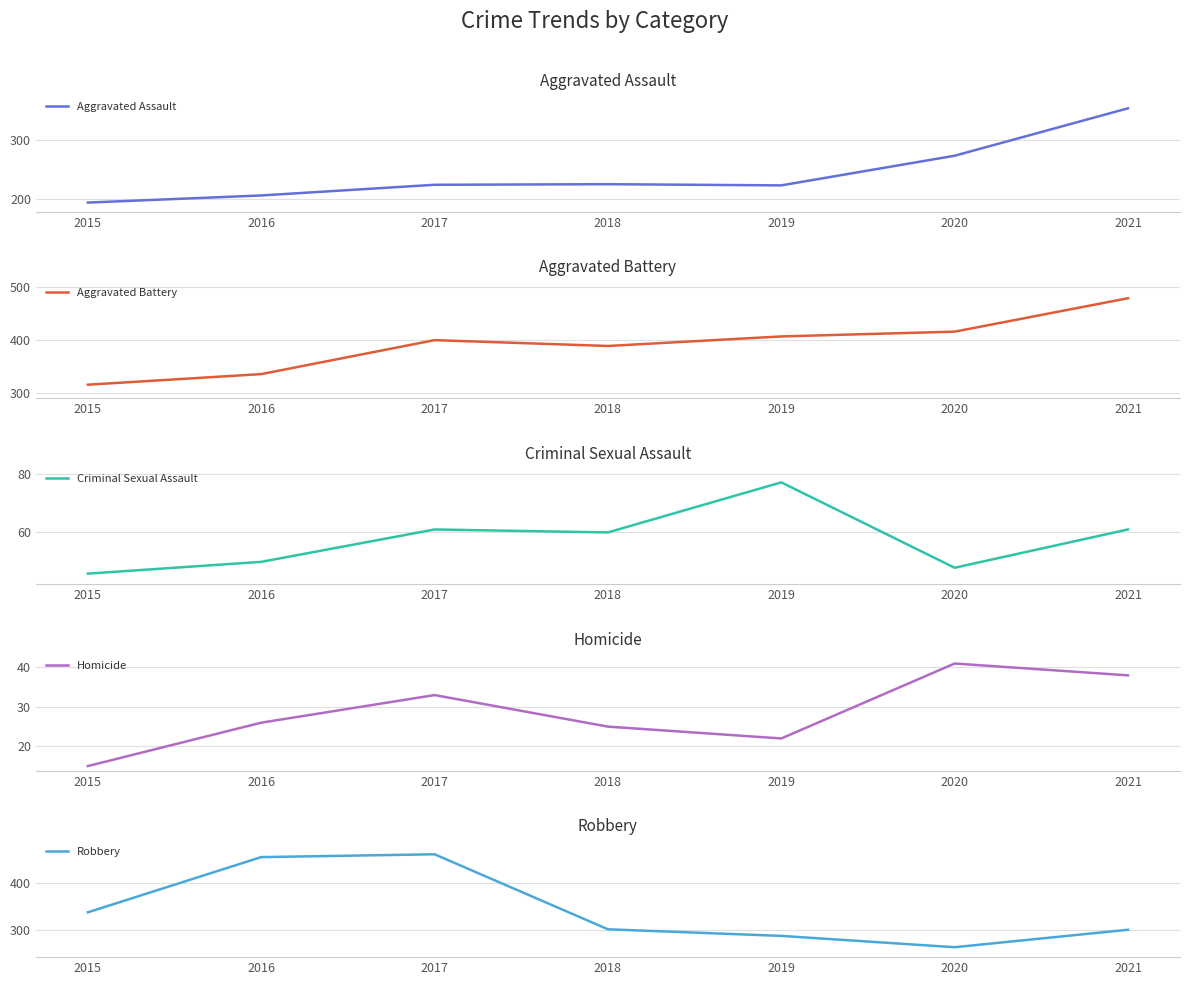

How many values in the Aggravated Assault series are below 224?

3